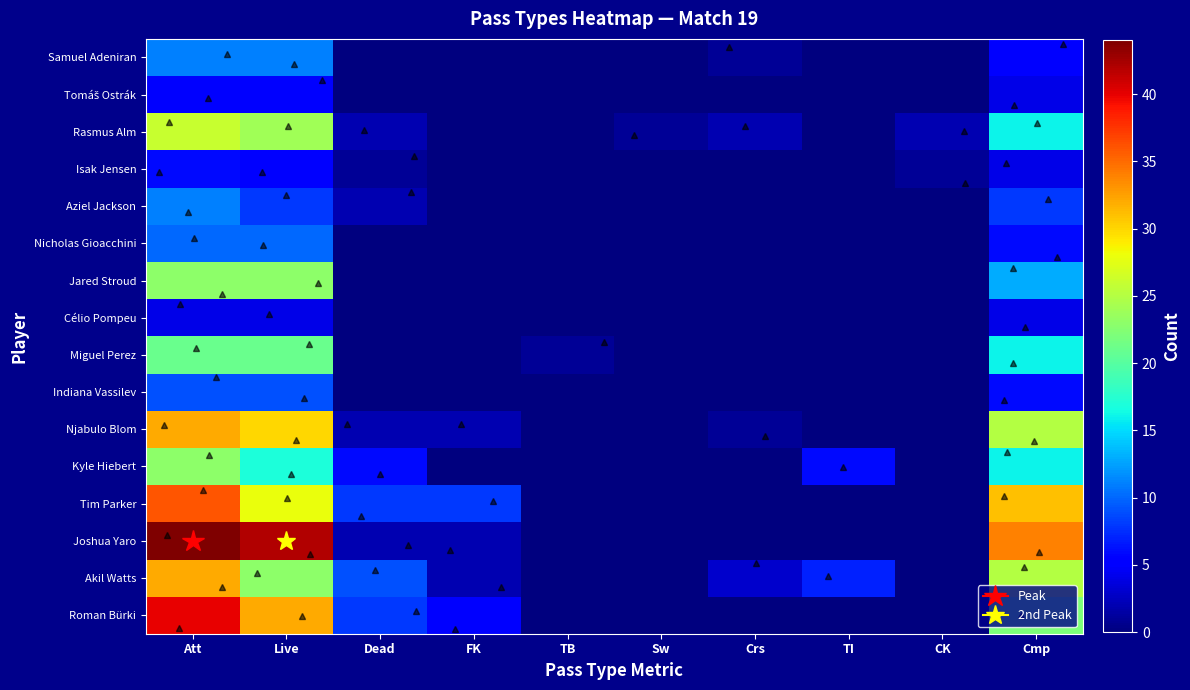

At which category does the chart reach its peak across all series?

Att